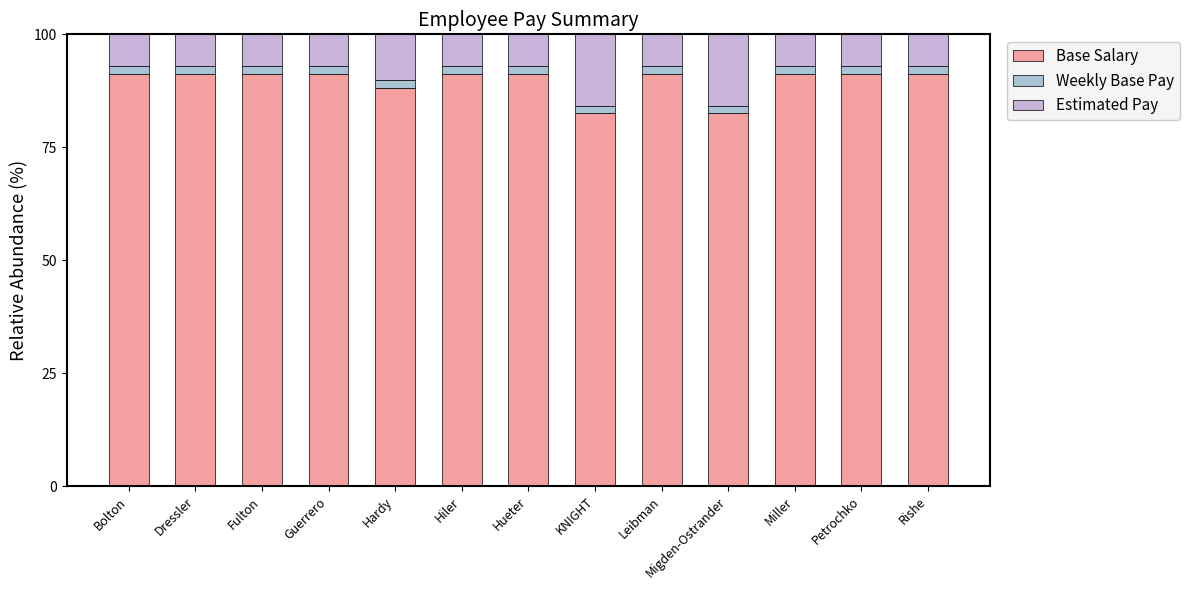

What is the difference between the second highest and second lowest values in the Weekly Base Pay series?

0.2